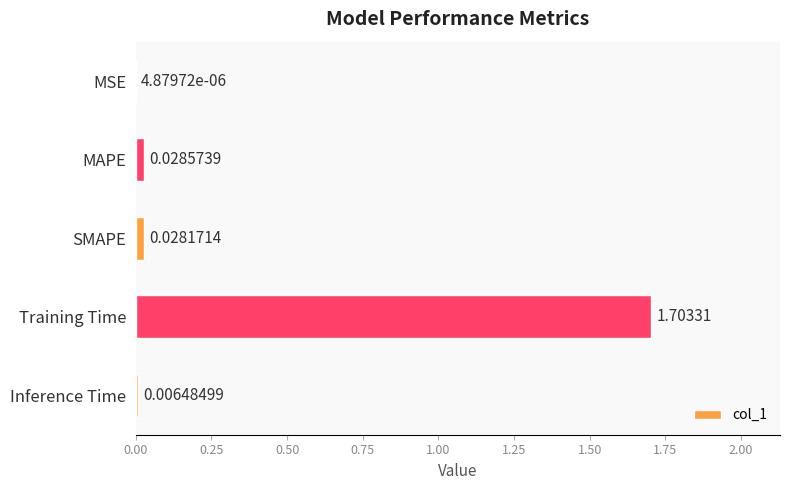

What is the change in value from Training Time to Inference Time?

-1.7